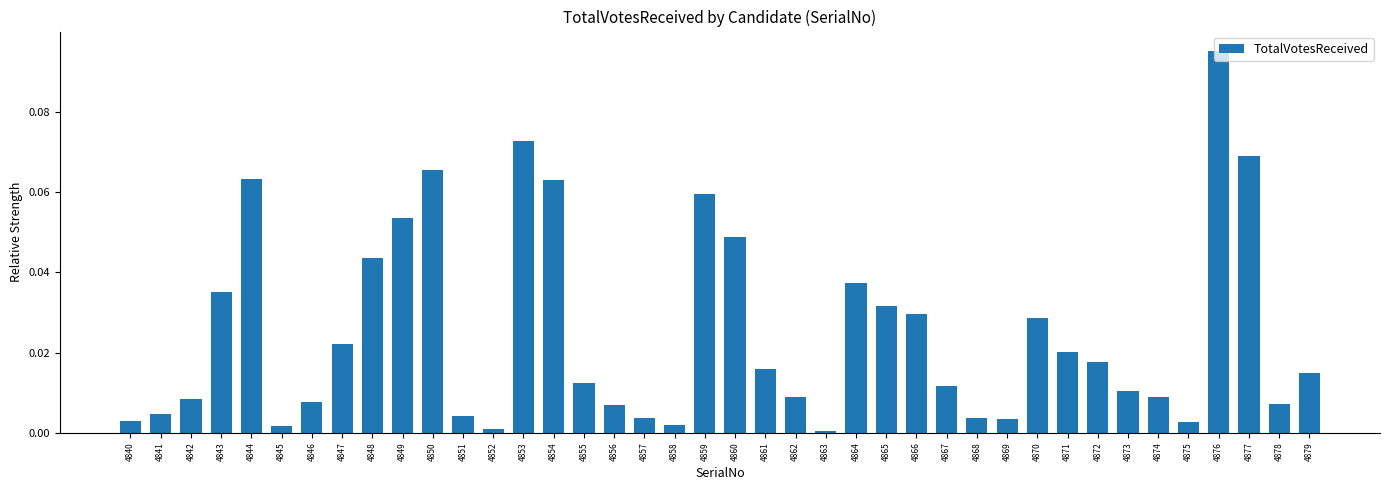

Which has a higher value, 4850 or 4869?

4850